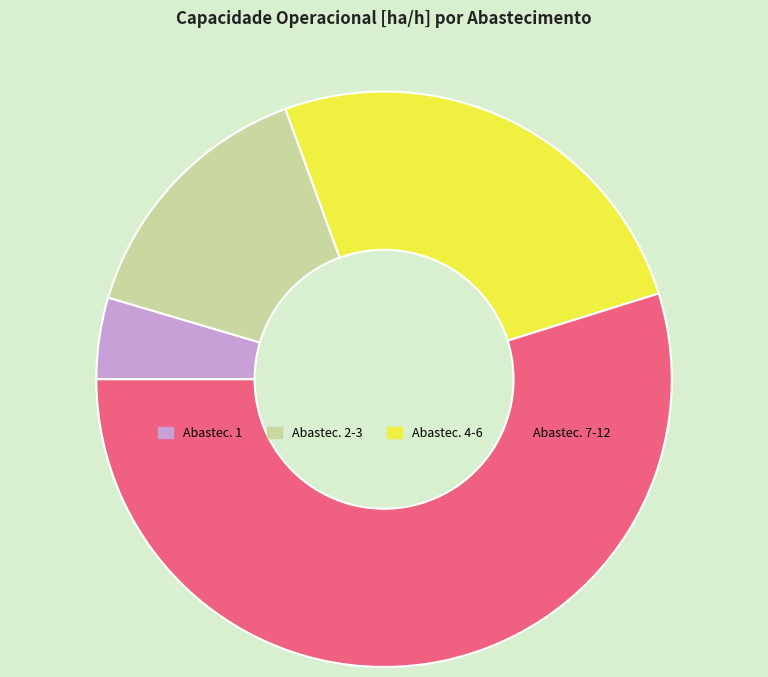

How many segments does this pie chart have?

4